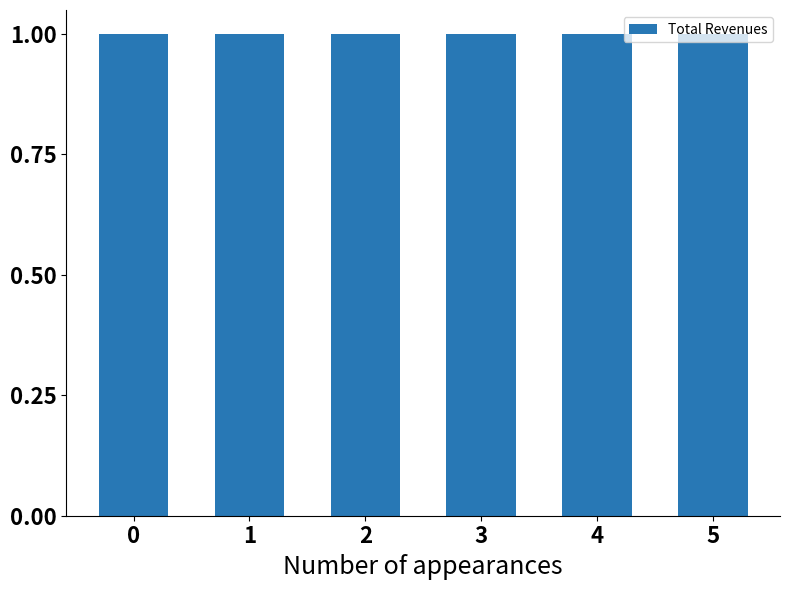

What is the value of the 2nd bar from the left?

1.0